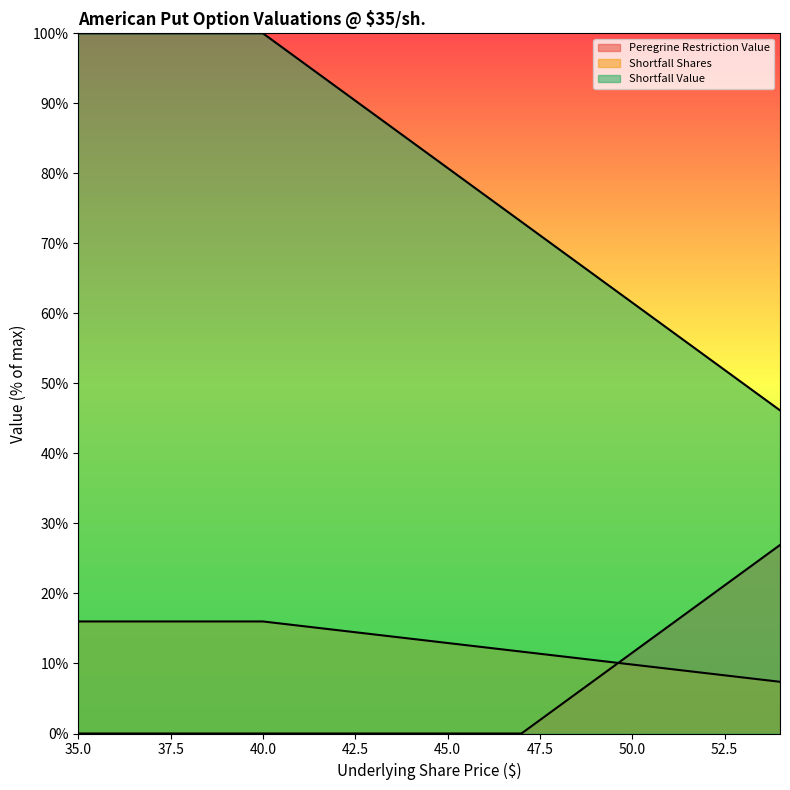

Which has a higher value, 44 or 46?

44